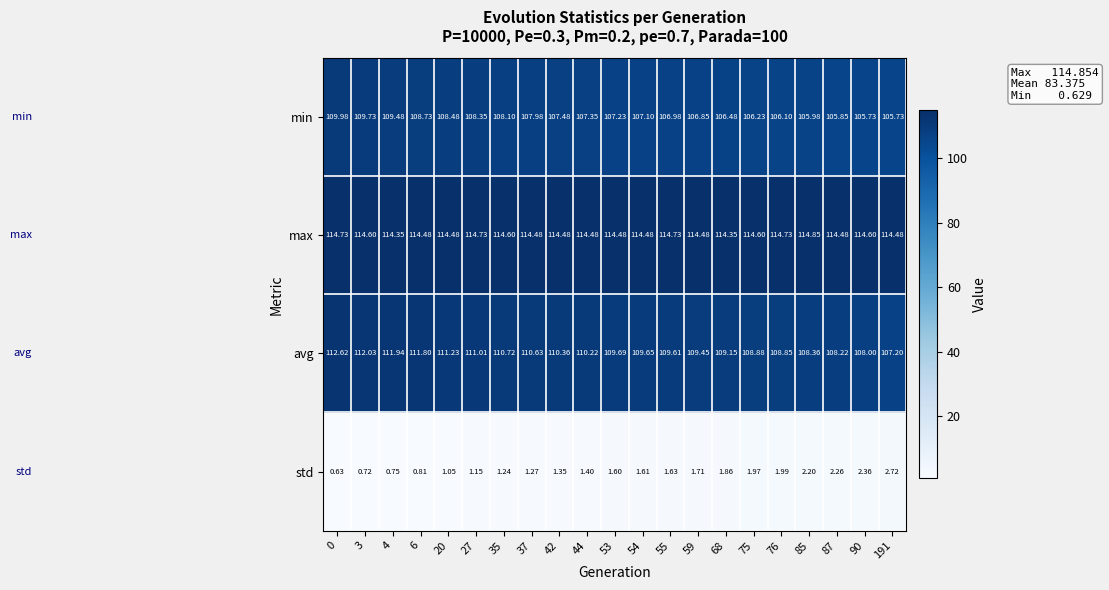

Which series has the largest total across all categories?

max